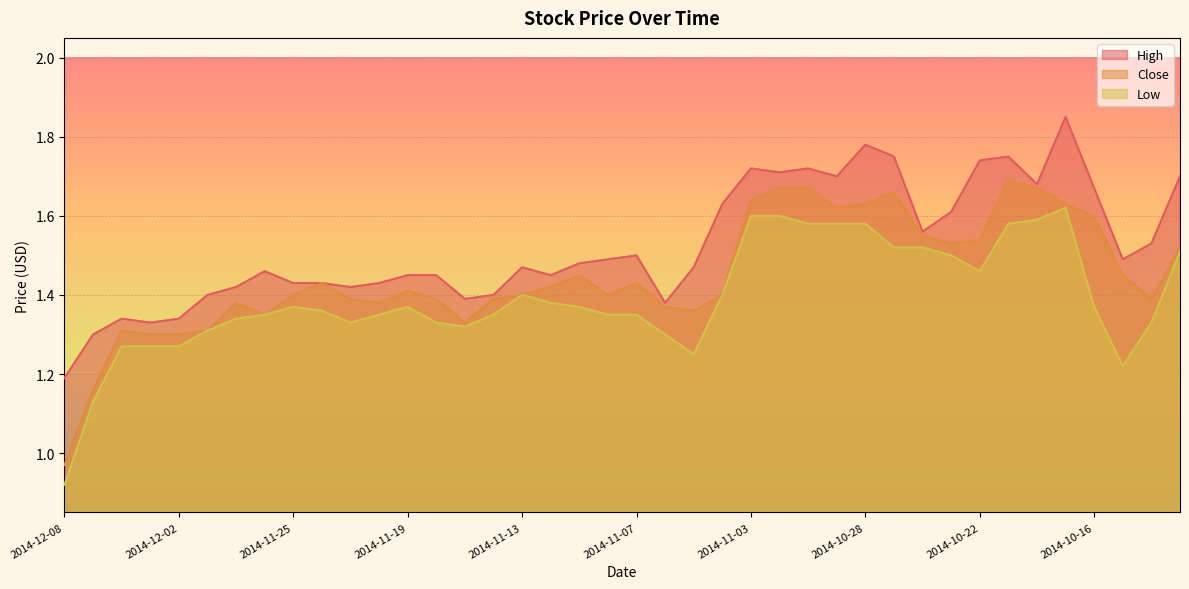

In Close, how many points are lower than both neighbors (excluding endpoints)?

8